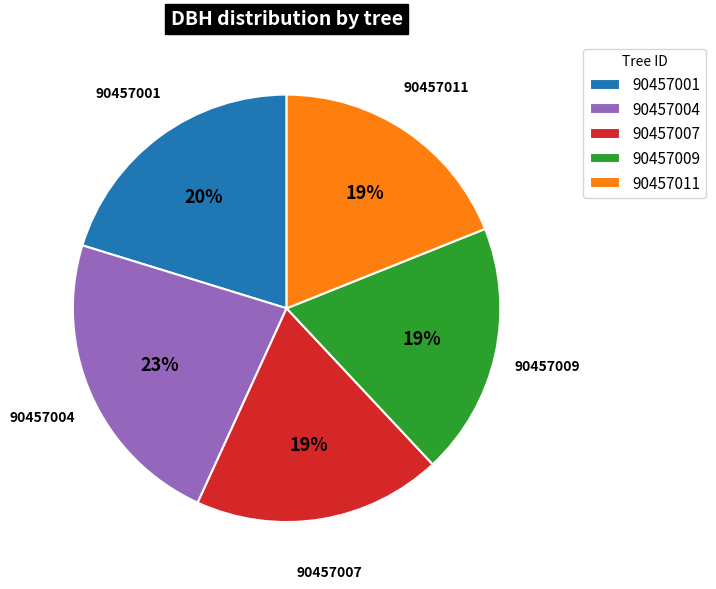

Which slice is the largest?

90457004